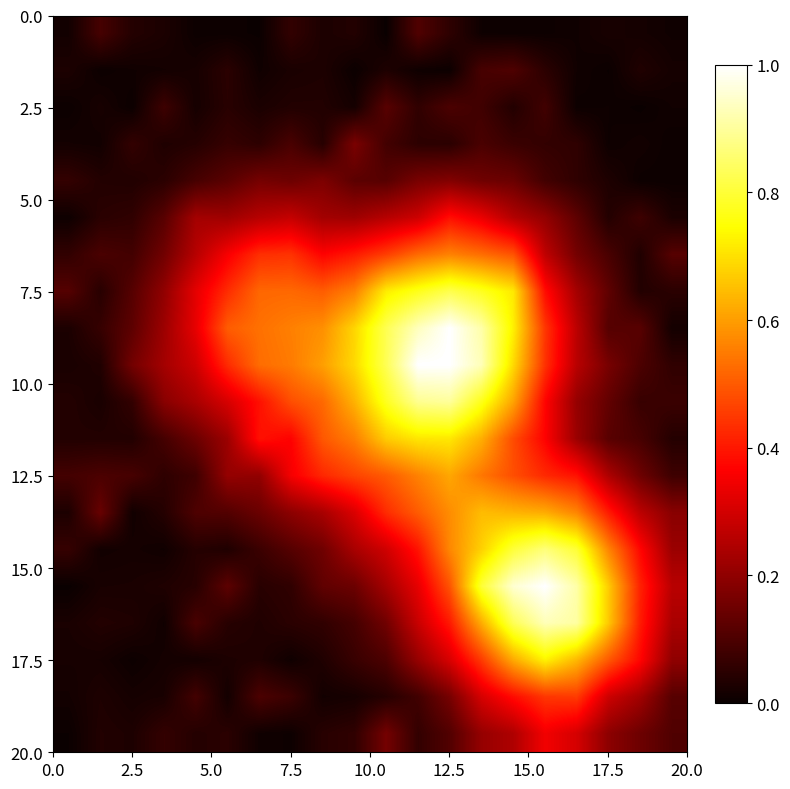

At how many categories does at least one series exceed 0?

20